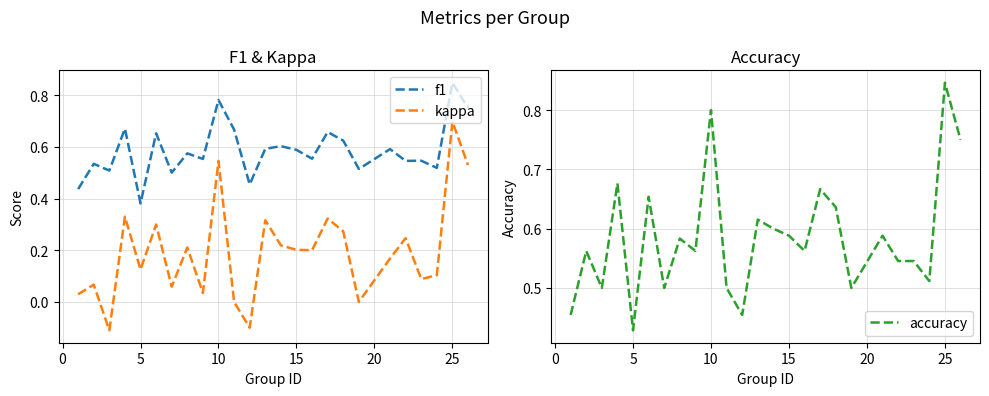

What is the difference between the maximum and minimum values in the accuracy series?

0.4